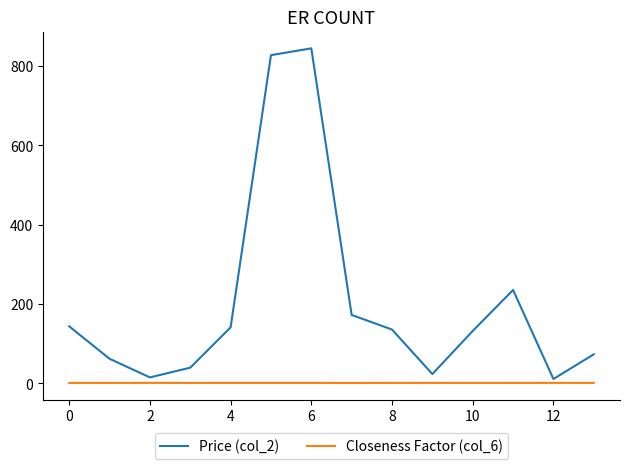

True or false: Closeness Factor (col_6) and Price (col_2) intersect in this chart.

False